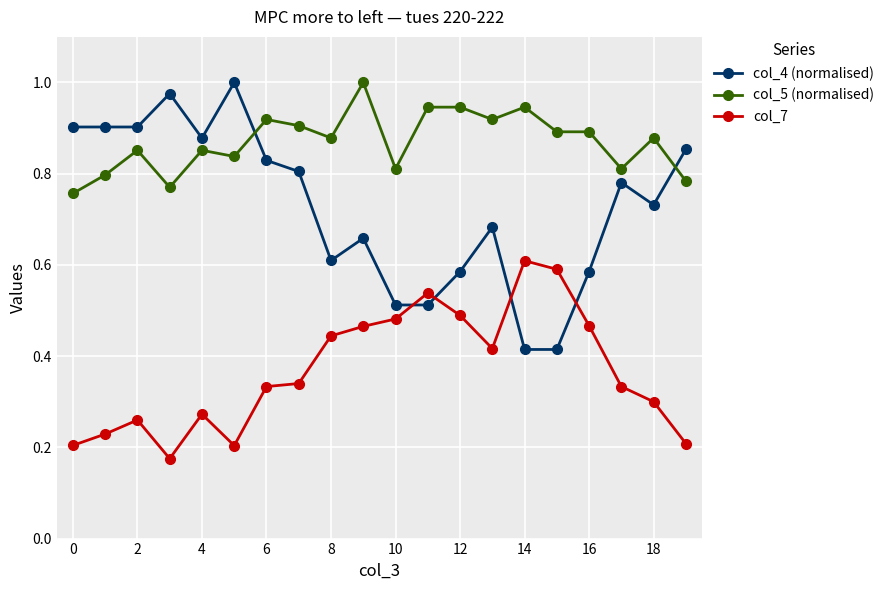

At how many categories does at least one series exceed 0?

20